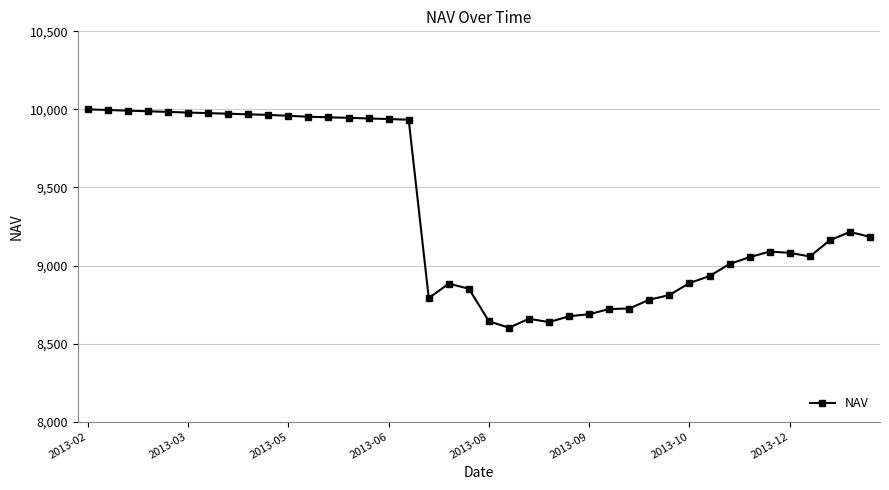

What is the value of the 25th point from the left?

8674.9